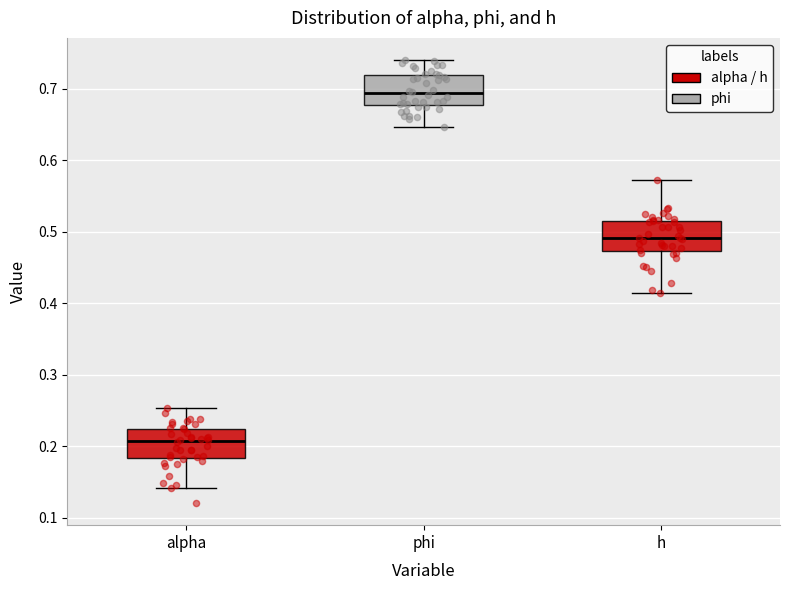

Which box has the highest median line?

phi